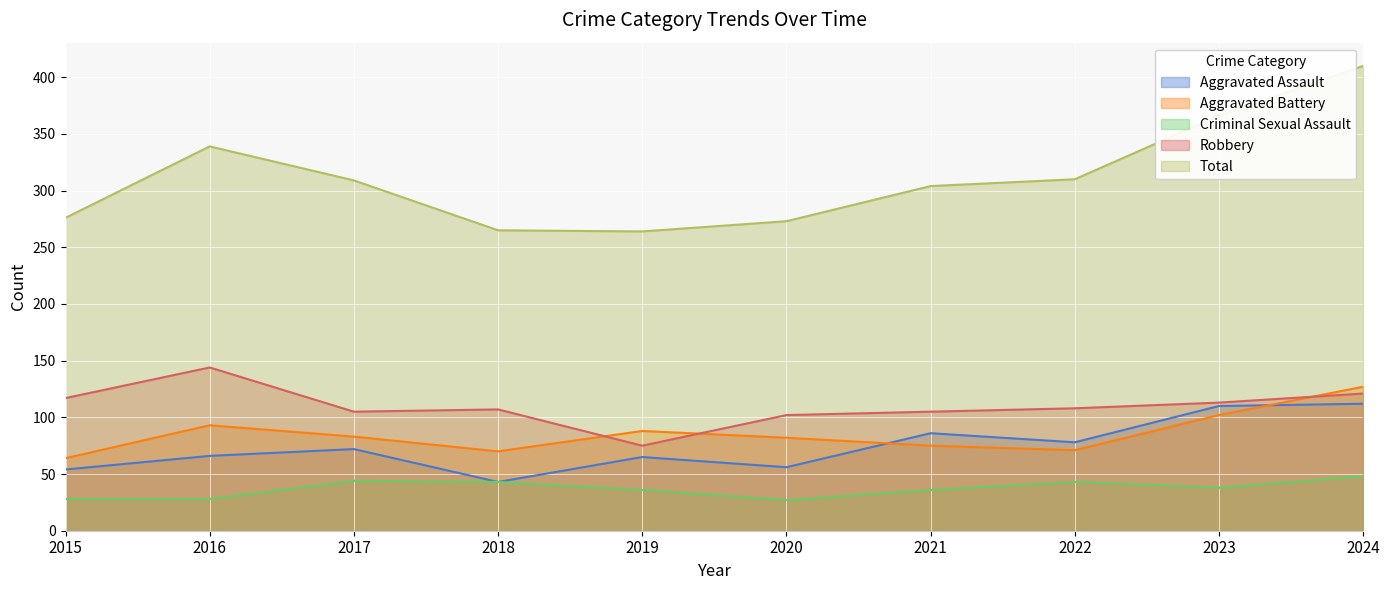

Count the number of categories in the chart.

10